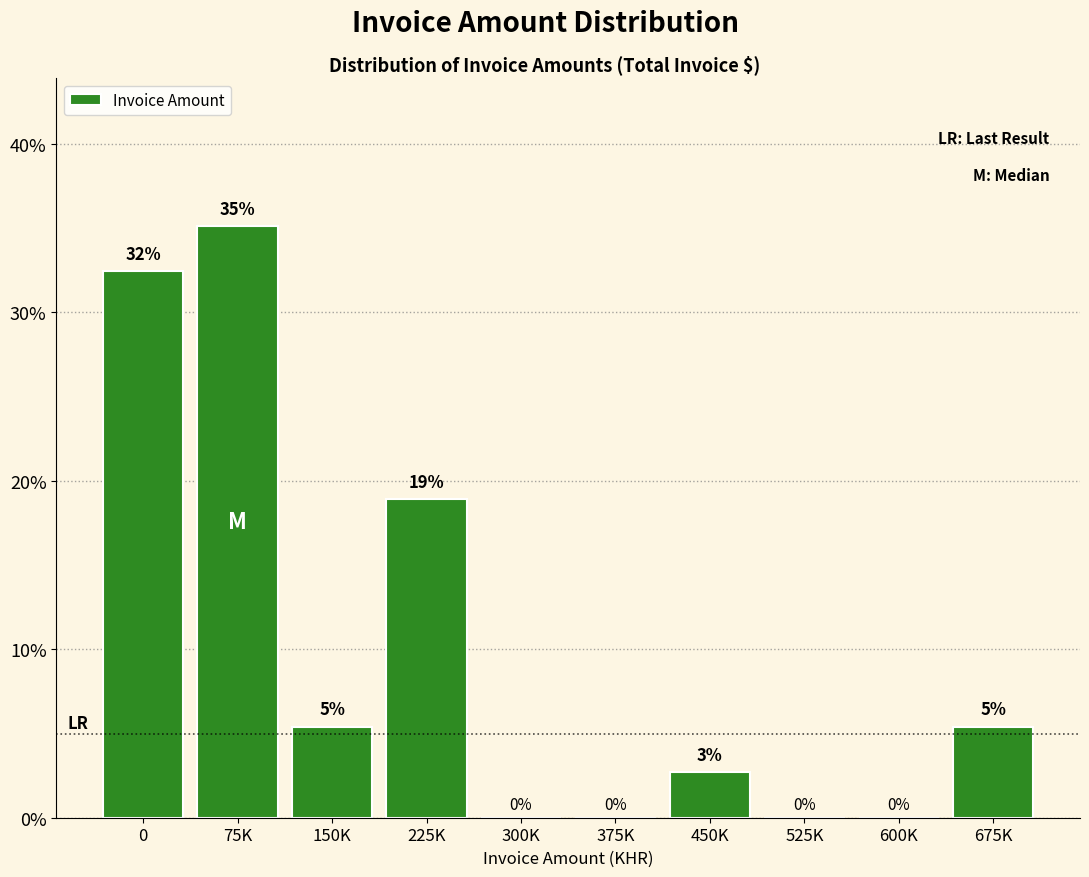

Which has a higher value, 150K or 225K?

225K